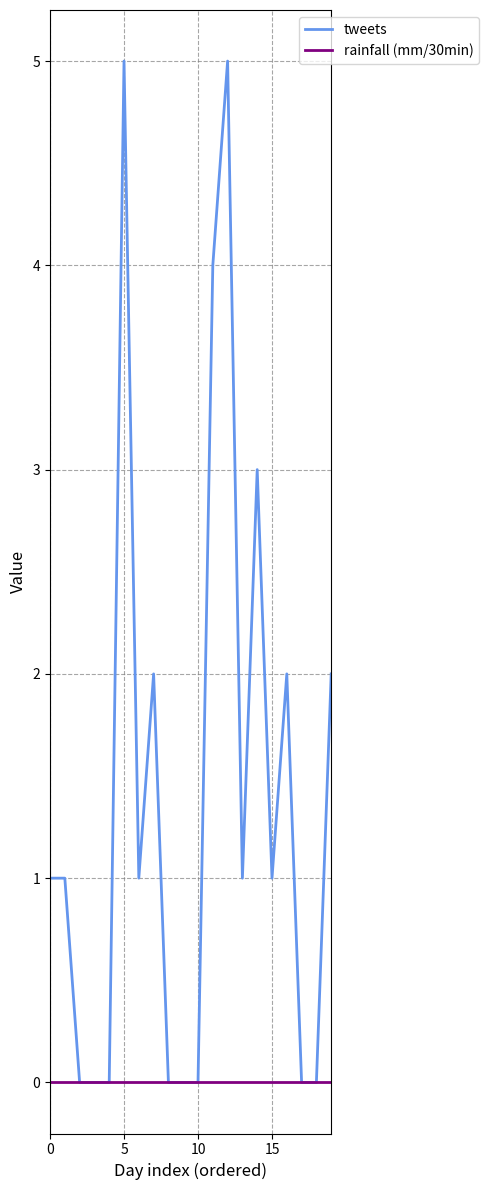

Which series has the largest total across all categories?

tweets